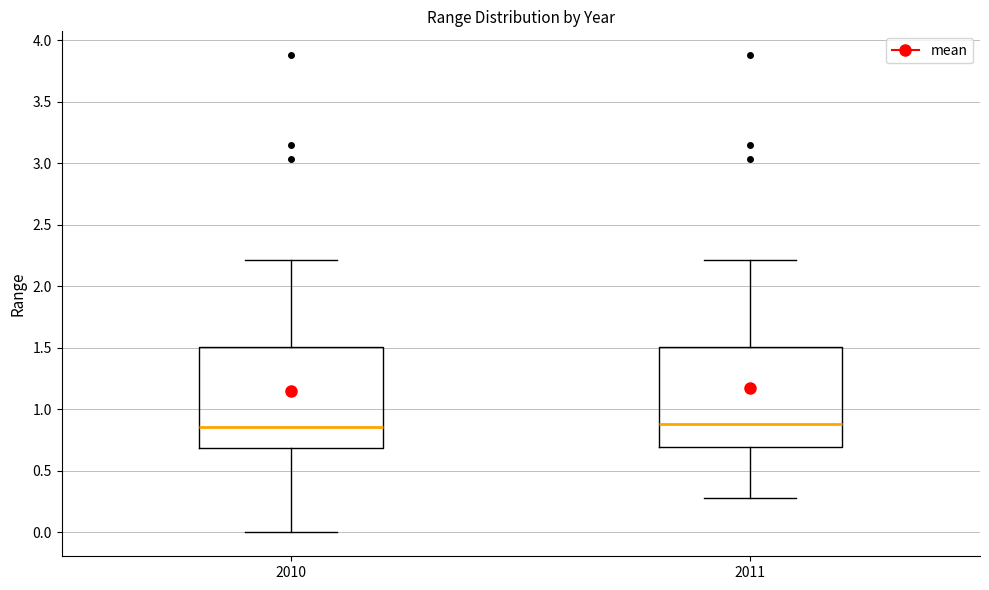

Reading left to right, read every box against the y-axis: the position of its median line, the range the box covers, and the ends of its whiskers. The values are not printed on the chart, so give them approximately, as read against the axis.

2010: median 0.85, box 0.70 to 1.50, whiskers 0.00 to 2.20
2011: median 0.90, box 0.70 to 1.50, whiskers 0.30 to 2.20